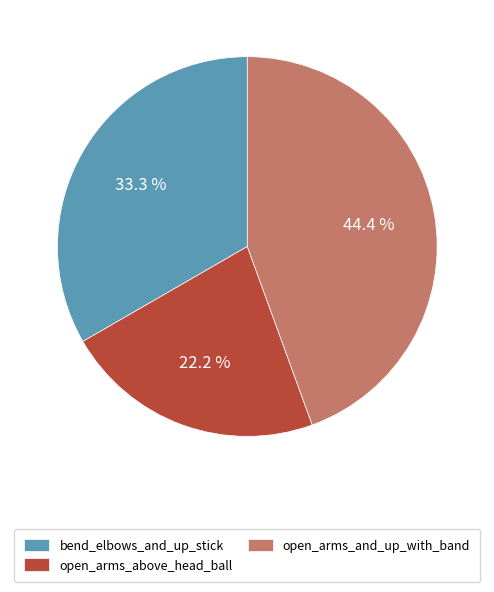

How many slices are in this pie chart?

3